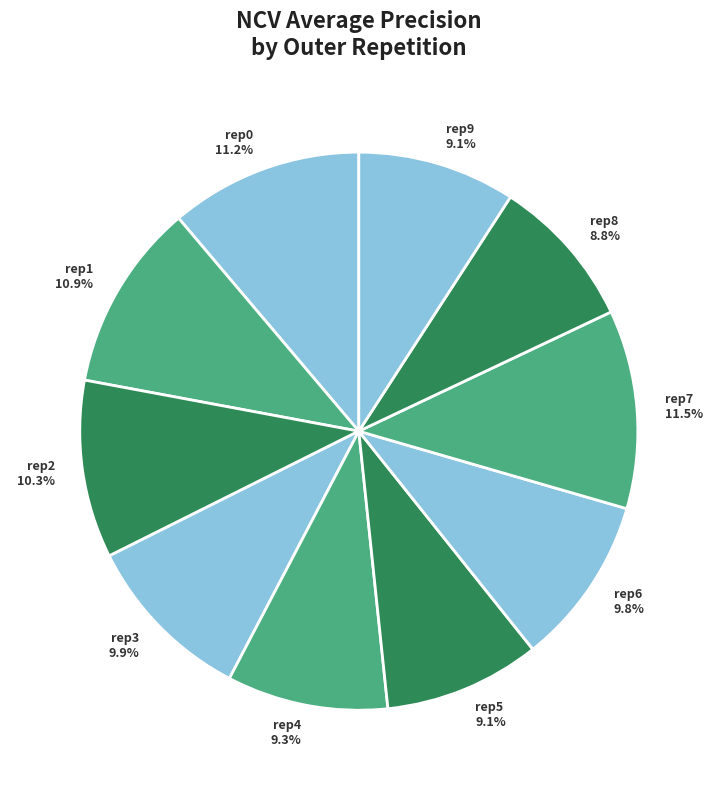

Which has a higher value, rep9 or rep6?

rep6